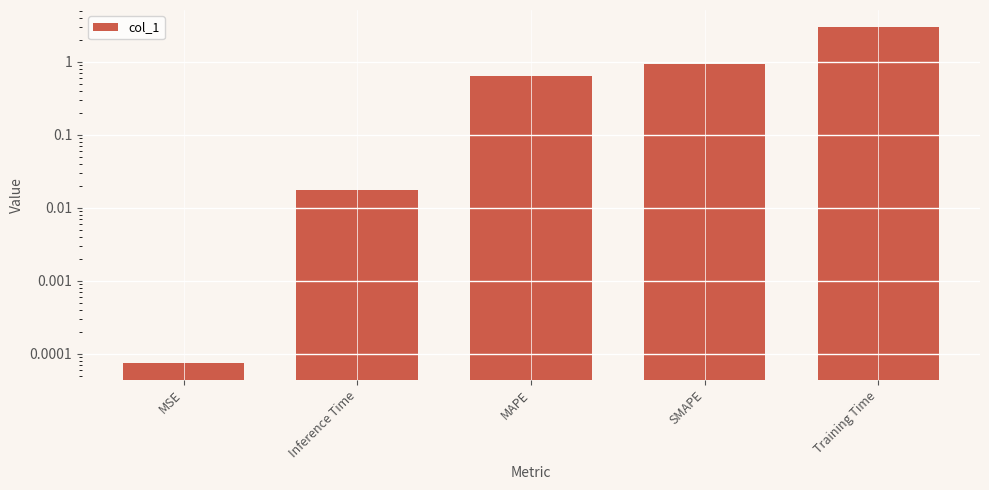

What is the label of the 4th bar from the left?

SMAPE